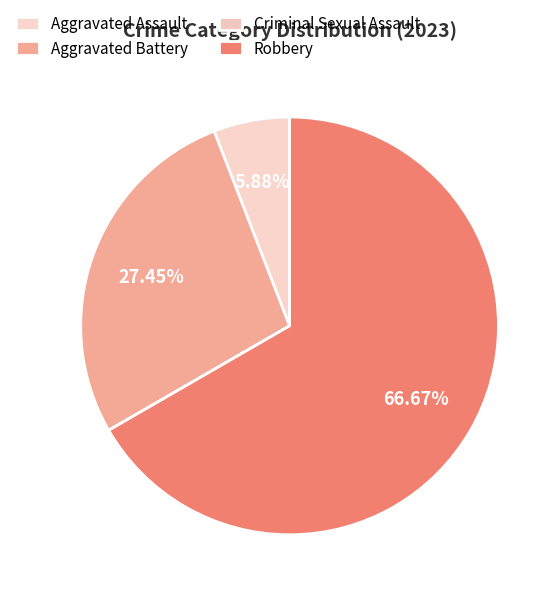

Which category accounts for the majority?

Robbery